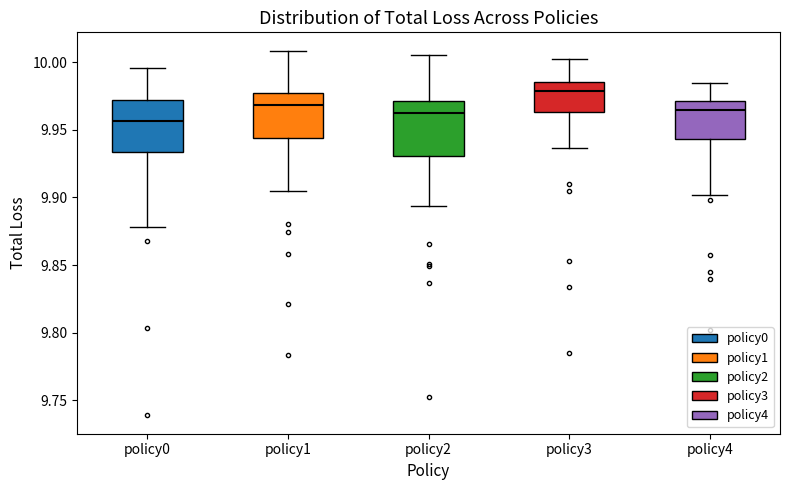

Reading left to right, transcribe this box plot: for each box, give where its median line is, the range the box spans, and where its two whiskers end, as read against the y-axis. The values are not printed on the chart, so give them approximately, as read against the axis.

policy0: median 9.955, box 9.935 to 9.970, whiskers 9.880 to 9.995
policy1: median 9.970, box 9.945 to 9.975, whiskers 9.905 to 10.010
policy2: median 9.960, box 9.930 to 9.970, whiskers 9.895 to 10.005
policy3: median 9.980, box 9.965 to 9.985, whiskers 9.935 to 10.005
policy4: median 9.965, box 9.945 to 9.970, whiskers 9.900 to 9.985